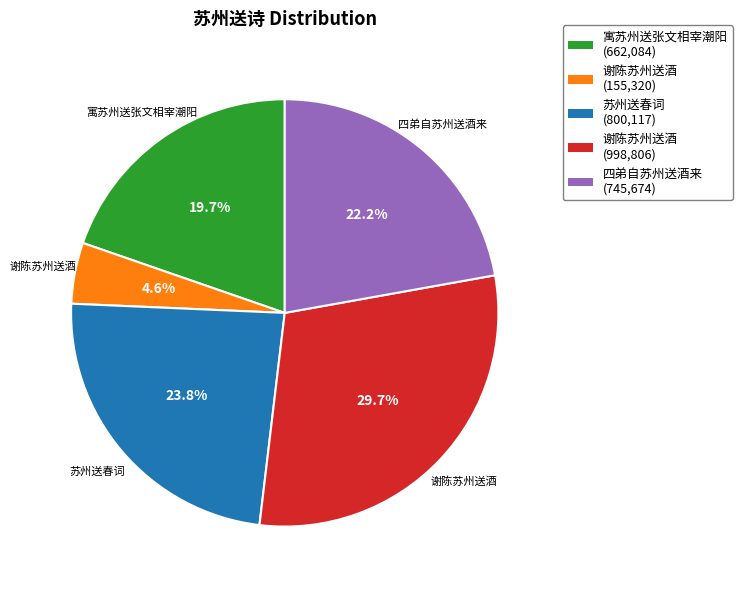

Does 苏州送春词 (800,117) represent more than half of the total?

No